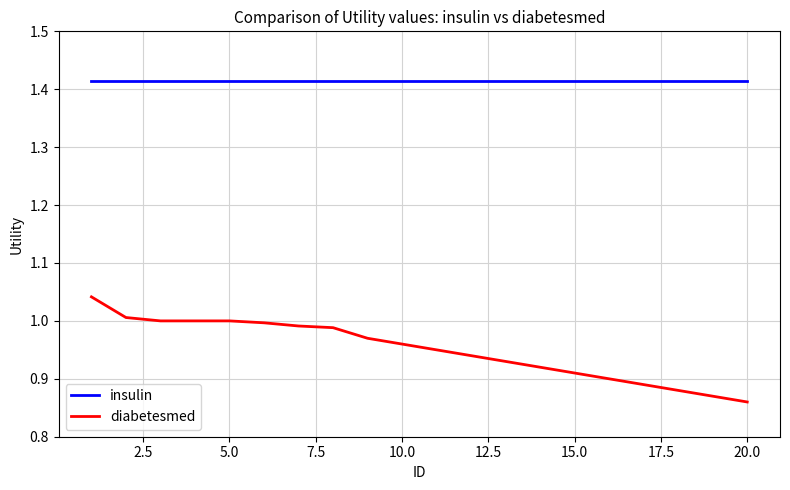

Rank the series by their average value, from highest to lowest.

insulin, diabetesmed